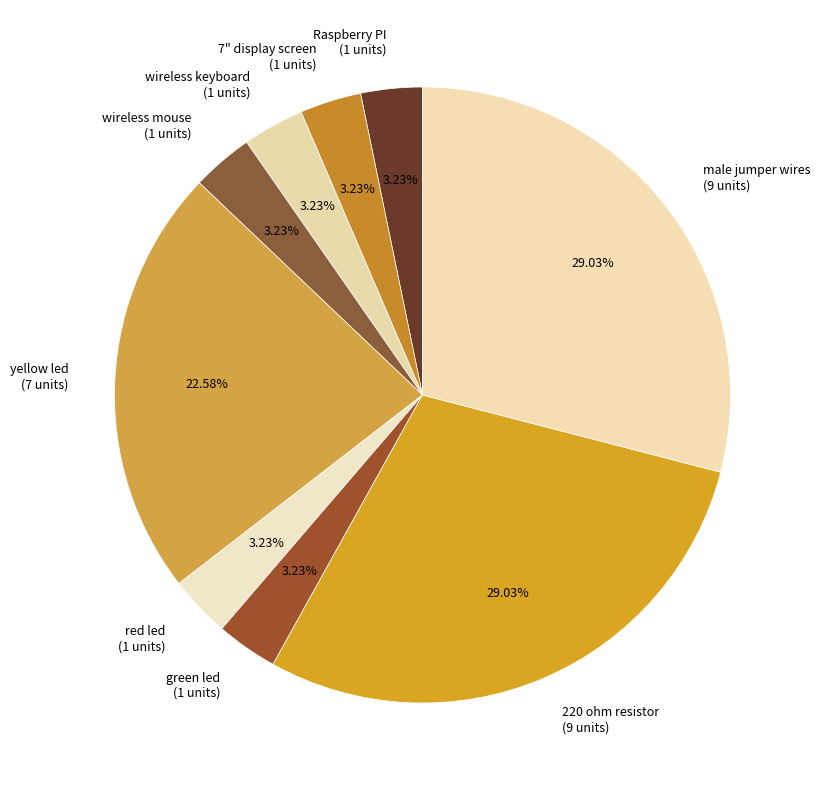

How many slices are in this pie chart?

9